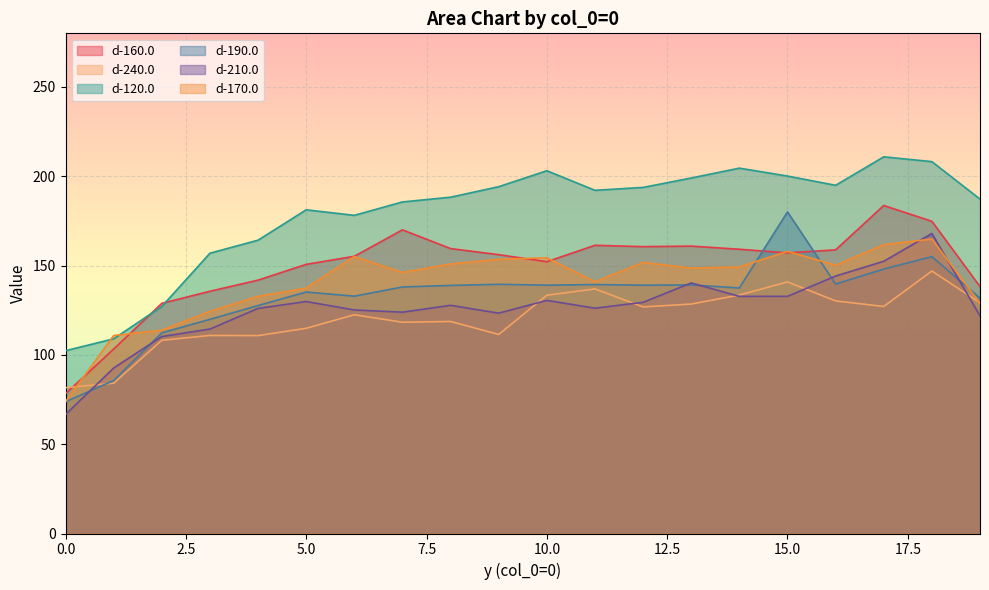

Reading right to left, list all the values displayed in this chart.

d-160.0: 138.2	174.8	183.6	158.8	157.1	159.1	160.9	160.6	161.3	152.2	156.1	159.5	170.0	155.2	150.7	141.8	135.6	128.8	103.3	78.3
d-240.0: 129.2	146.9	127.1	130.2	140.8	133.5	128.4	126.8	136.9	133.4	111.4	118.7	118.3	122.5	114.9	110.8	110.9	108.2	84.1	81.6
d-120.0: 187.2	208.2	210.9	194.9	200.1	204.5	199.0	193.7	192.1	203.1	194.2	188.3	185.6	178.1	181.2	164.2	156.9	127.1	109.0	102.3
d-190.0: 131.8	155.0	148.0	139.6	180.0	137.5	139.2	139.0	139.4	139.0	139.5	138.9	138.0	132.8	135.2	127.6	119.9	112.3	85.6	73.8
d-210.0: 121.9	168.0	152.4	144.1	132.8	132.7	140.3	129.4	126.1	130.5	123.3	127.7	123.9	125.1	129.9	126.0	114.5	110.3	92.6	66.6
d-170.0: 128.8	164.9	161.7	150.2	157.9	149.2	148.6	151.8	140.9	154.3	153.5	150.9	146.1	155.1	137.4	132.8	124.4	113.9	110.8	73.8